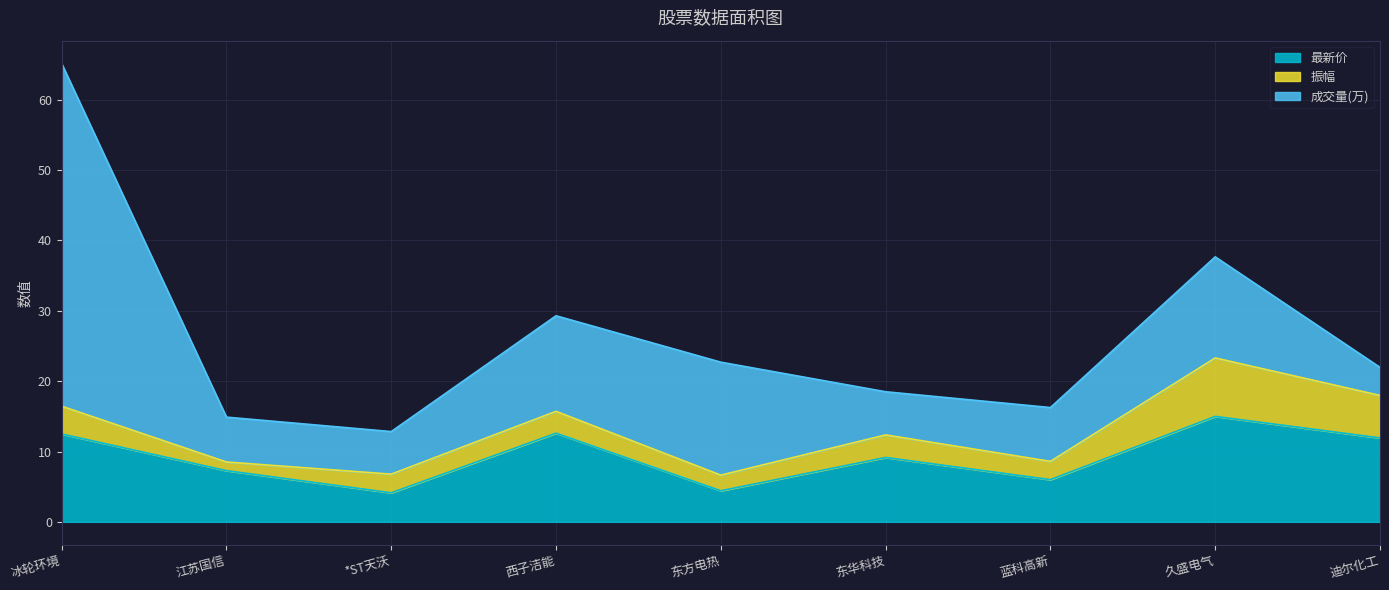

The value of 最新价 at 冰轮环境 is 18.9. True or false?

False